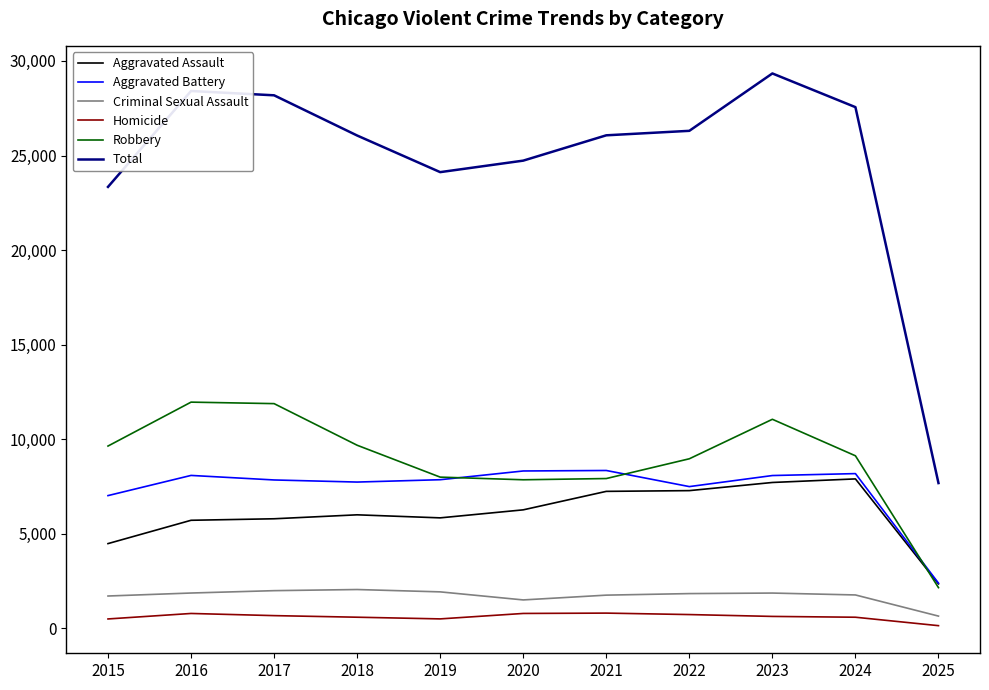

What is the approximate value of Total at 2021, to the nearest 100?

26100